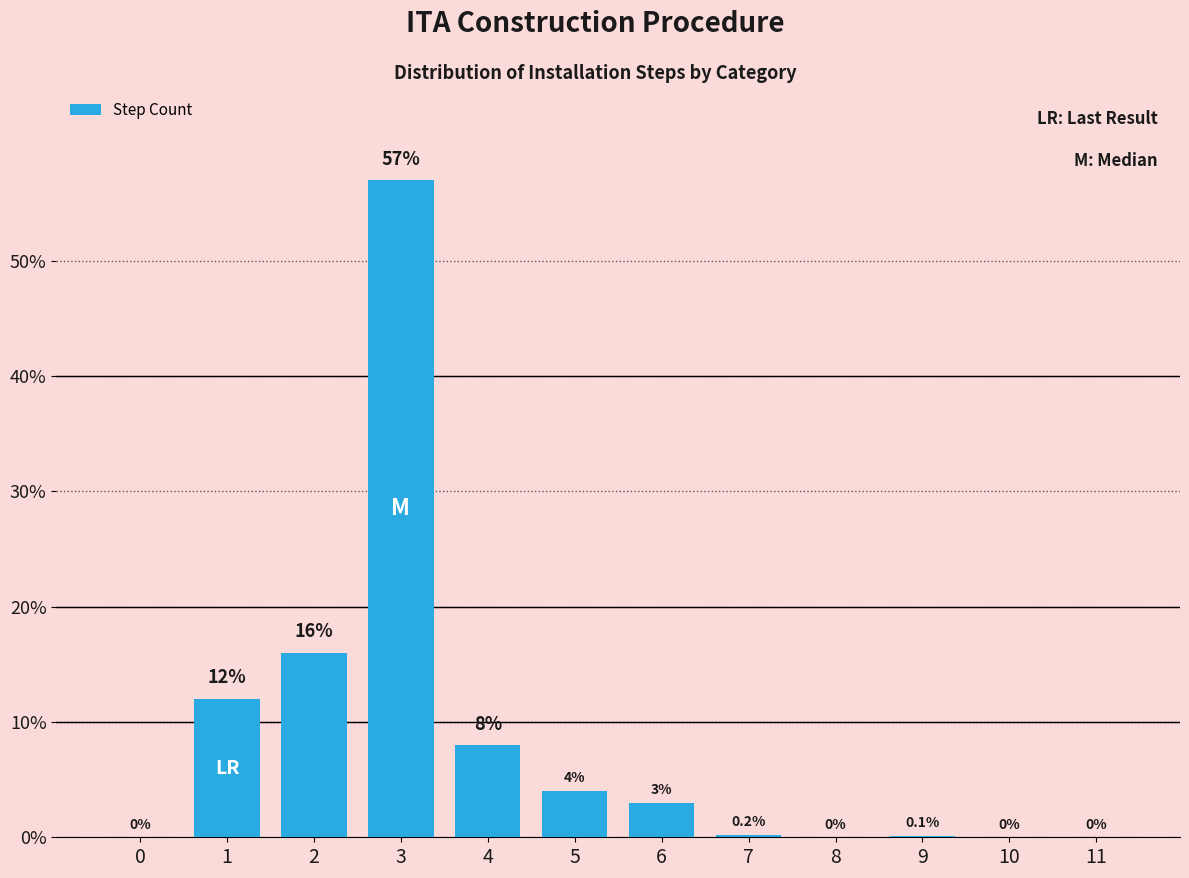

Reading left to right, transcribe all the data shown in this chart.

0=0.0	1=12.0	2=16.0	3=57.0	4=8.0	5=4.0	6=3.0	7=0.2	8=0.0	9=0.1	10=0.0	11=0.0